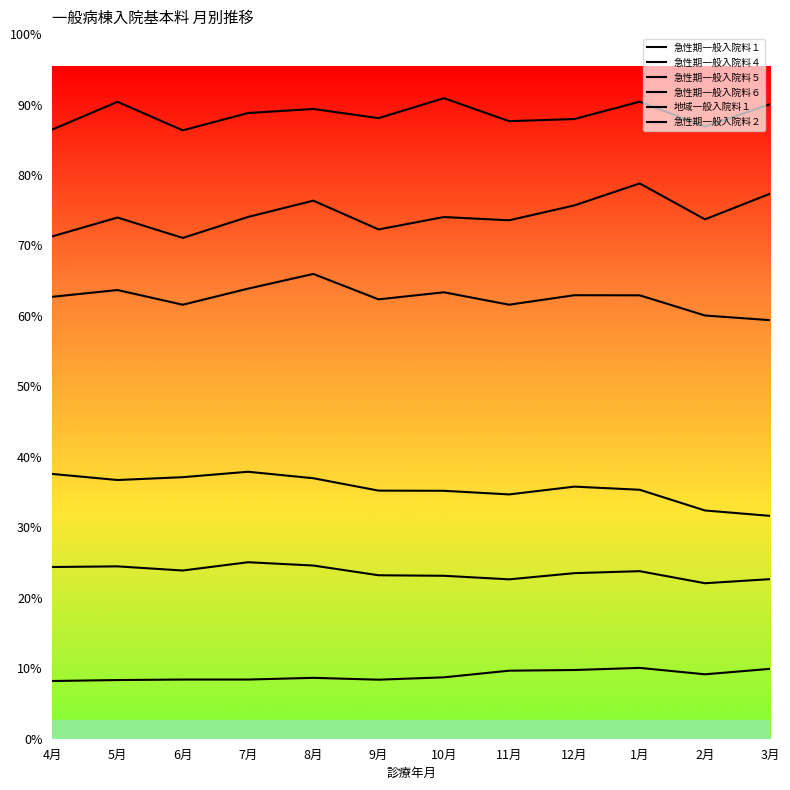

Reading left to right, what are all the values shown in this chart?

急性期一般入院料１: 4月=910866	5月=952362	6月=909710	7月=935613	8月=941673	9月=927968	10月=957828	11月=923439	12月=926612	1月=952591	2月=915247	3月=948823
急性期一般入院料４: 4月=751116	5月=779342	6月=748836	7月=780207	8月=804588	9月=761567	10月=780068	11月=775204	12月=797495	1月=830333	2月=776641	3月=815036
急性期一般入院料５: 4月=660795	5月=670940	6月=648953	7月=673016	8月=694975	9月=656989	10月=667571	11月=648996	12月=663180	1月=663022	2月=632863	3月=625837
急性期一般入院料６: 4月=395932	5月=386837	6月=391082	7月=399208	8月=389500	9月=370981	10月=370734	11月=365307	12月=376971	1月=372270	2月=341296	3月=333211
地域一般入院料１: 4月=256761	5月=257713	6月=251524	7月=263907	8月=258978	9月=244425	10月=243657	11月=238314	12月=247575	1月=250545	2月=232504	3月=238636
急性期一般入院料２: 4月=86322	5月=87736	6月=88482	7月=88492	8月=91036	9月=88281	10月=91794	11月=101745	12月=102744	1月=105923	2月=96319	3月=104491